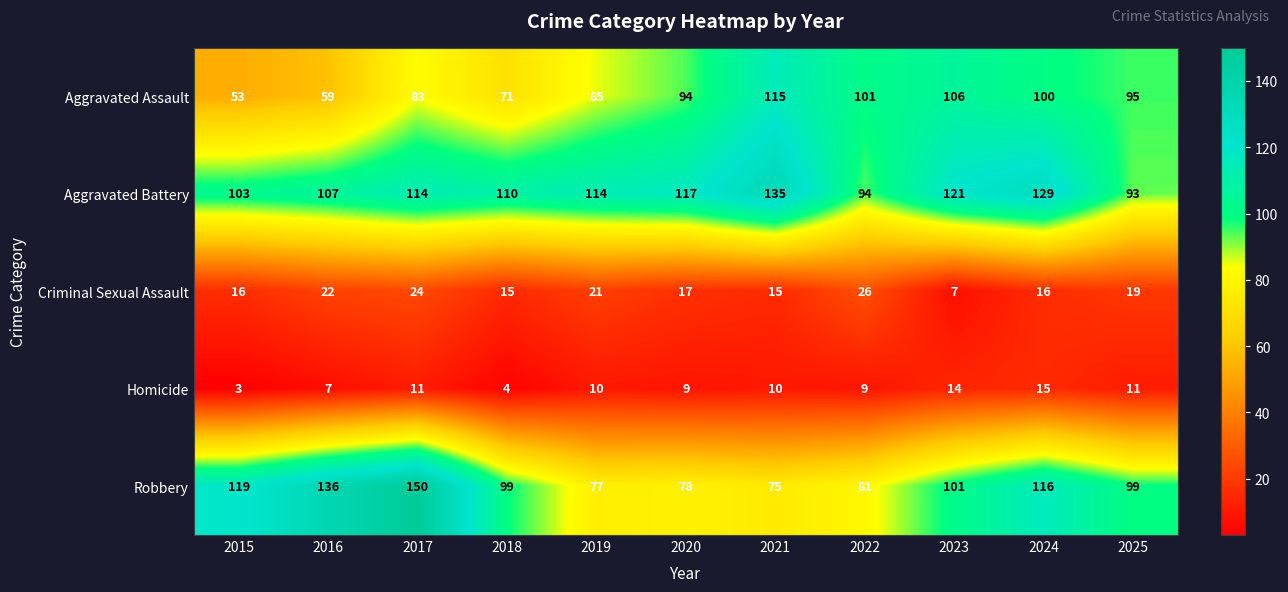

How many data points does each series have?

11